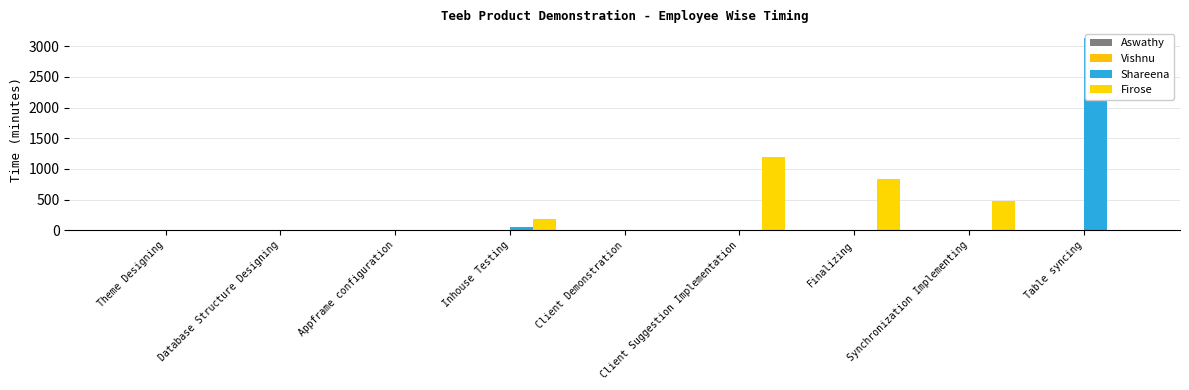

At which category does the chart reach its peak across all series?

Table syncing